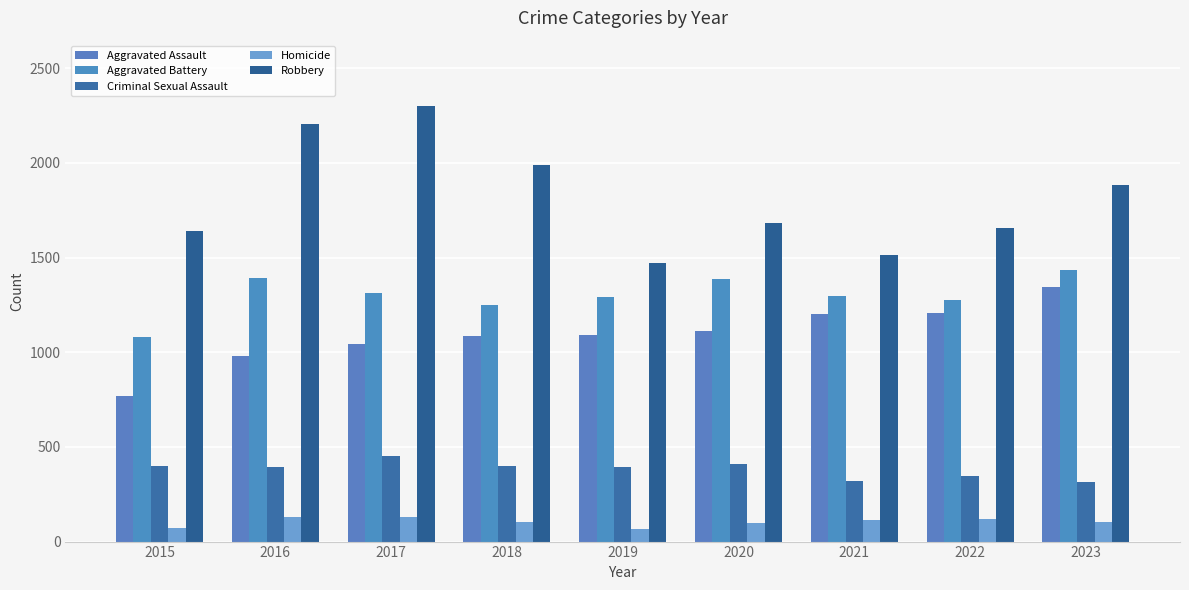

What is the average value of the Homicide series?

104